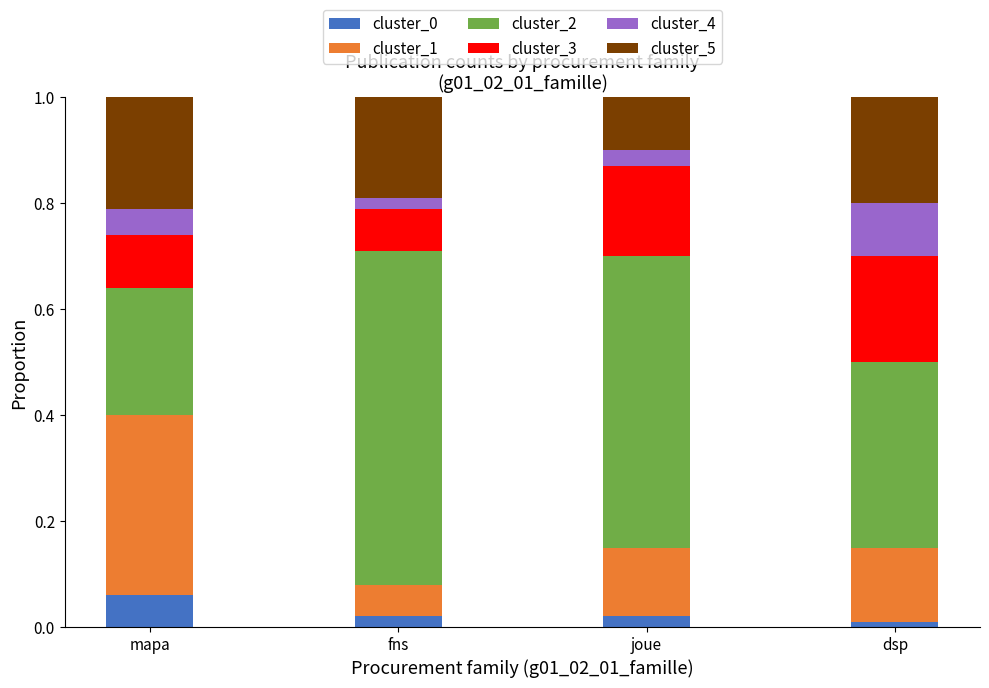

Which category has the highest value in the cluster_0 series?

mapa